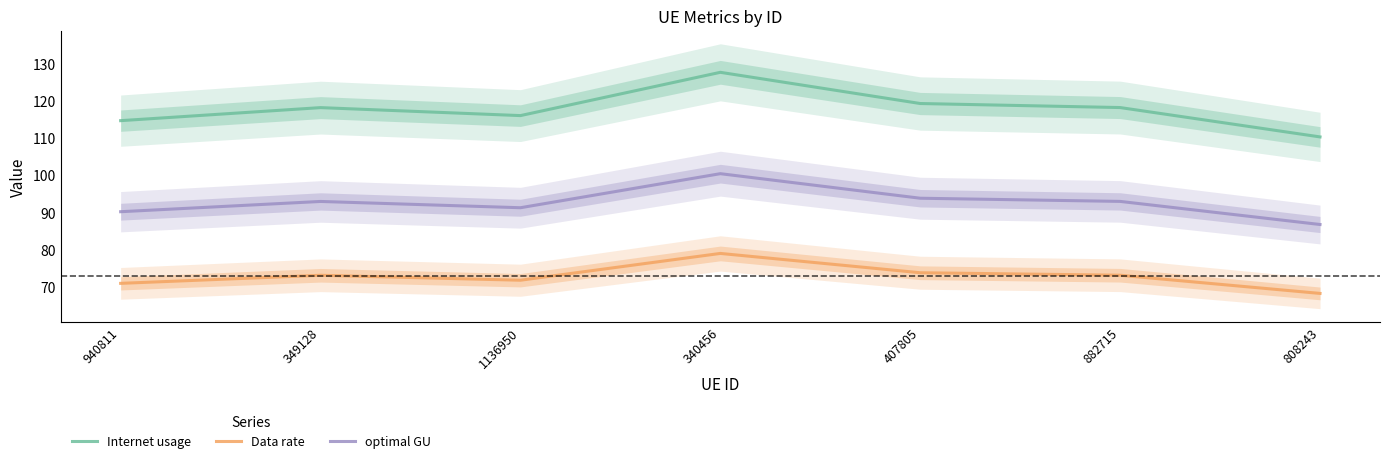

What is the minimum value for optimal GU?

86.7